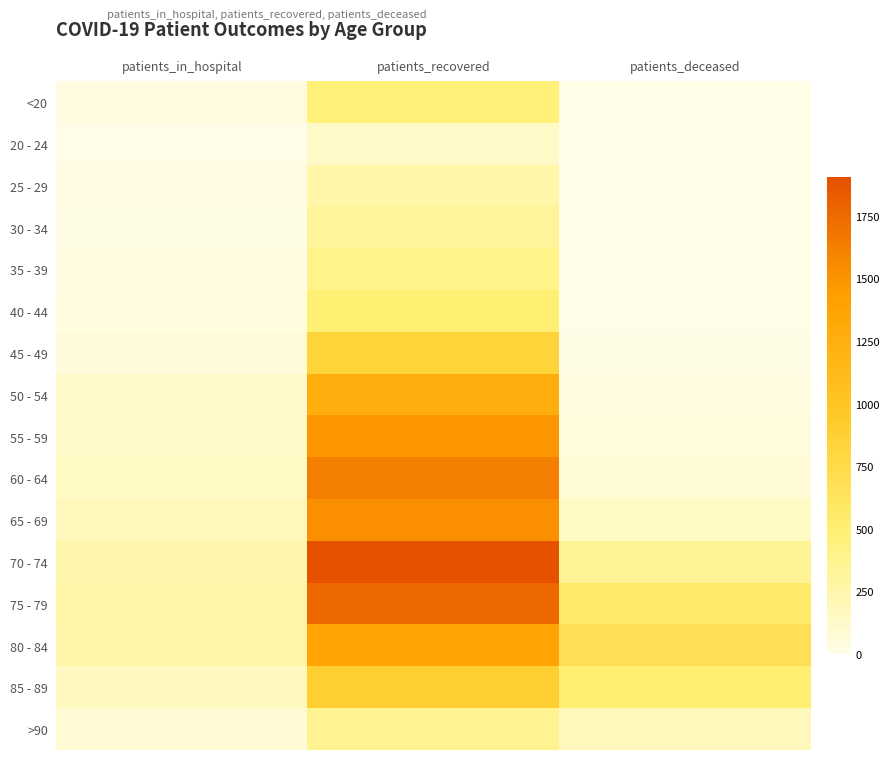

How many categories are shown in the chart?

3